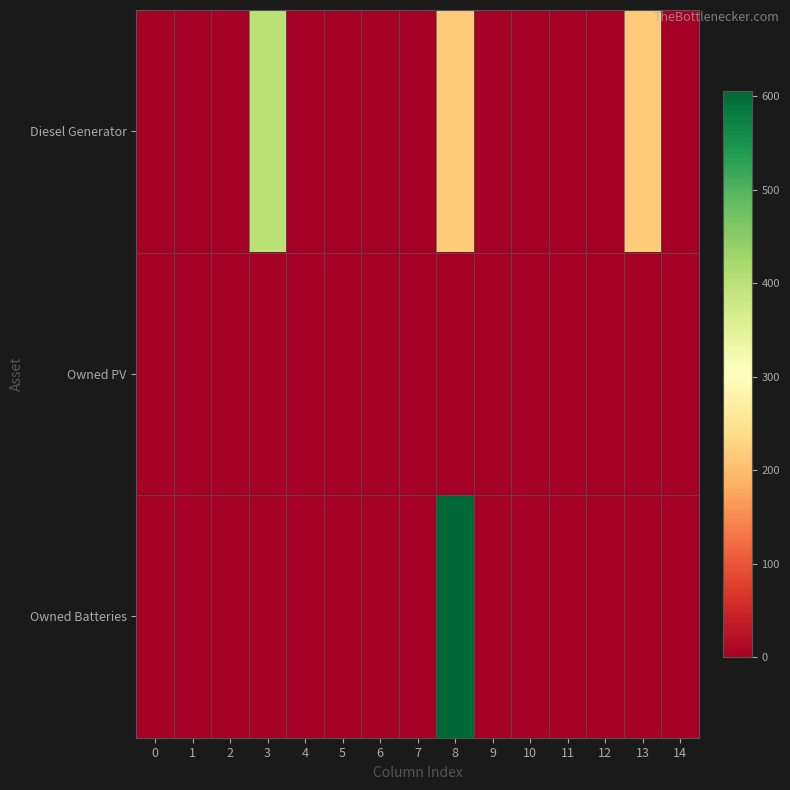

Reading right to left, extract all data points from this chart.

Diesel Generator: 14=0	13=218	12=0	11=0	10=0	9=0	8=218	7=0	6=0	5=0	4=0	3=400	2=0	1=0	0=0
Owned PV: 14=0	13=0	12=0	11=0	10=0	9=0	8=0	7=0	6=0	5=0	4=0	3=0	2=0	1=0	0=0
Owned Batteries: 14=0	13=0	12=0	11=0	10=0	9=0	8=606	7=0	6=0	5=0	4=0	3=0	2=0	1=0	0=0